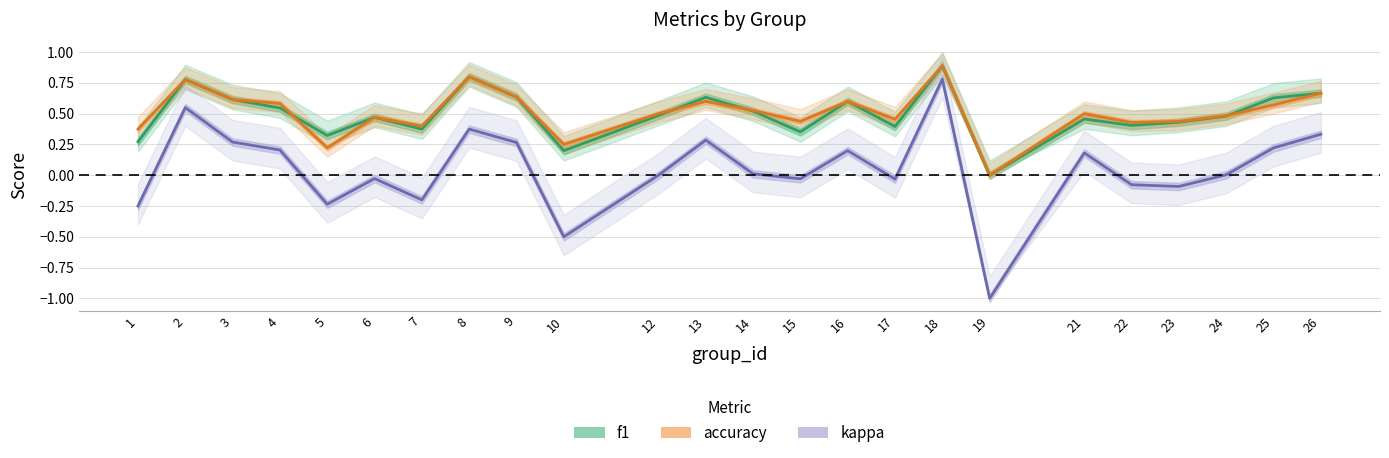

What is the value of the f1 point at the 19th from the left?

0.5